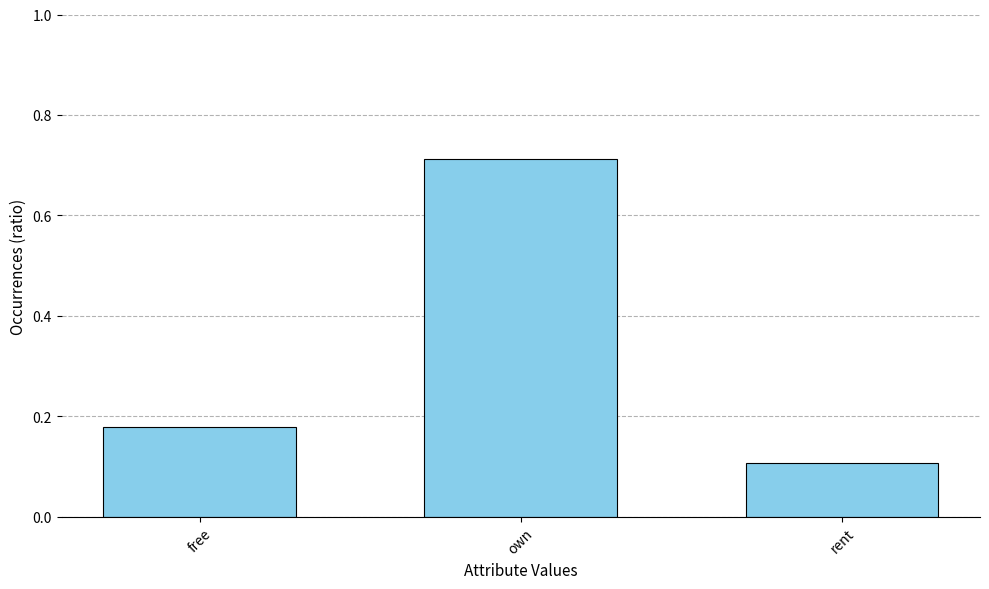

The value at rent is 0.1. True or false?

True